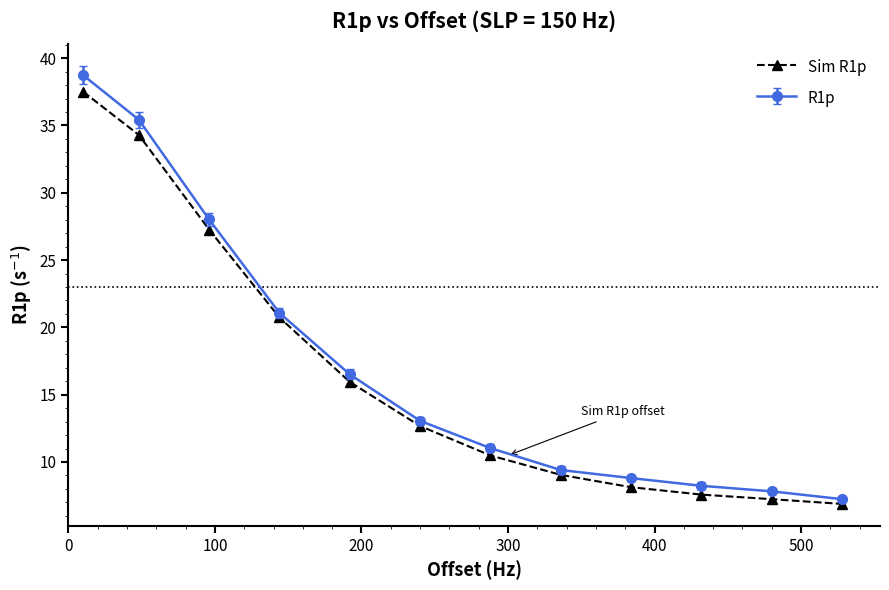

Which series has the widest spread of values?

R1p